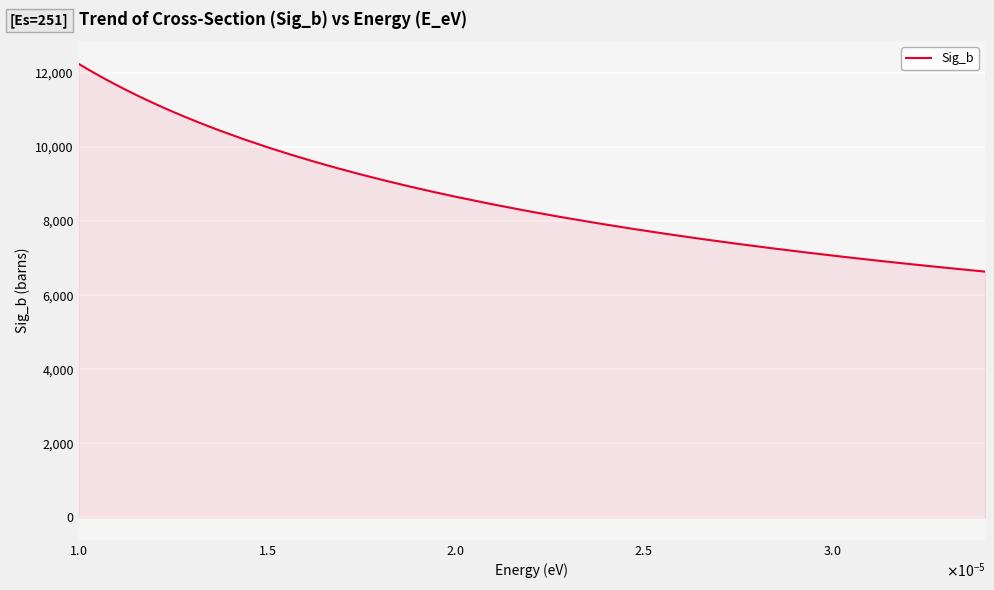

What is the difference between the second highest and minimum values?

5421.6